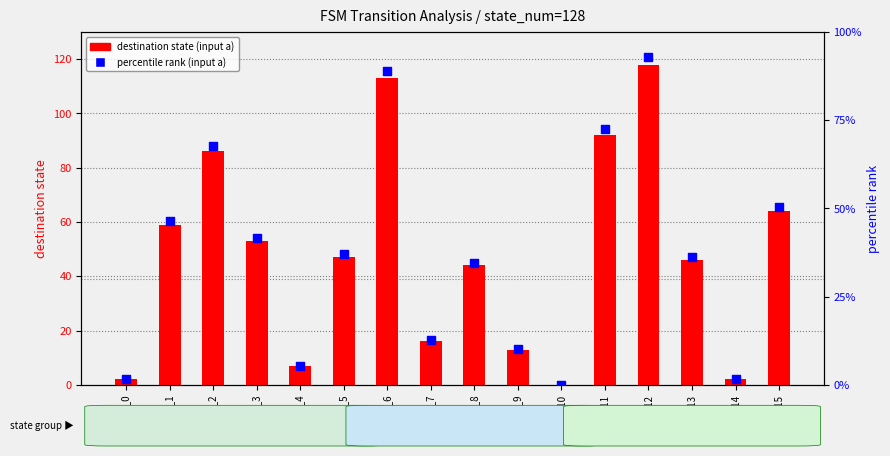

Which series has the widest spread of Y values?

destination state (input a)